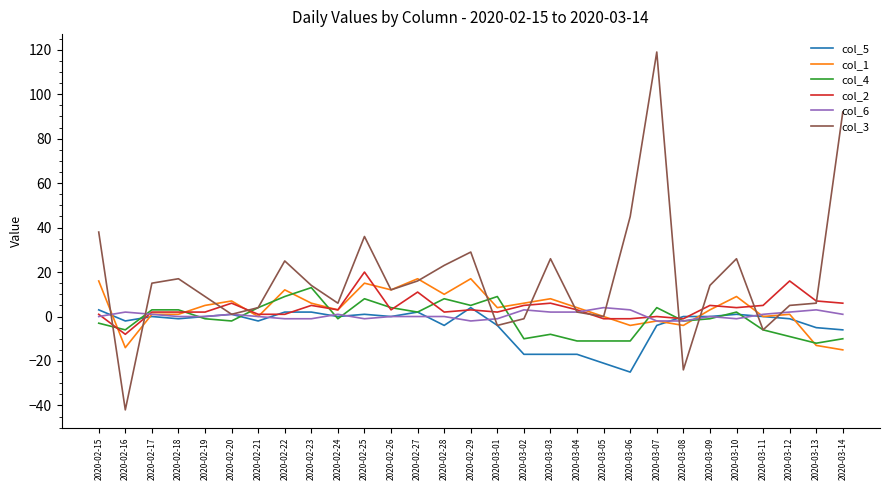

Which series has the largest total across all categories?

col_3